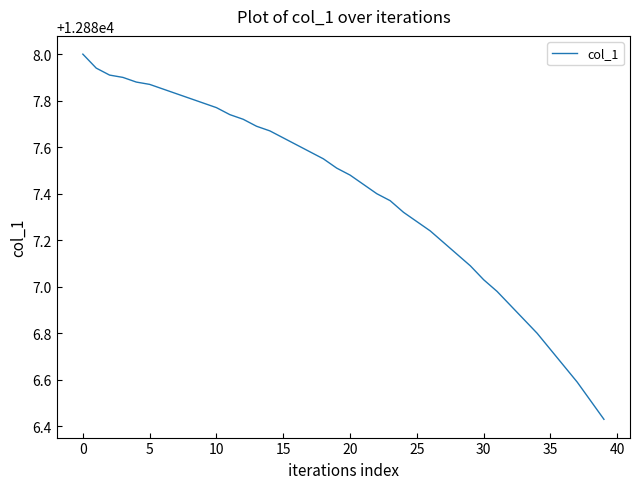

What is the greatest value displayed?

12888.0